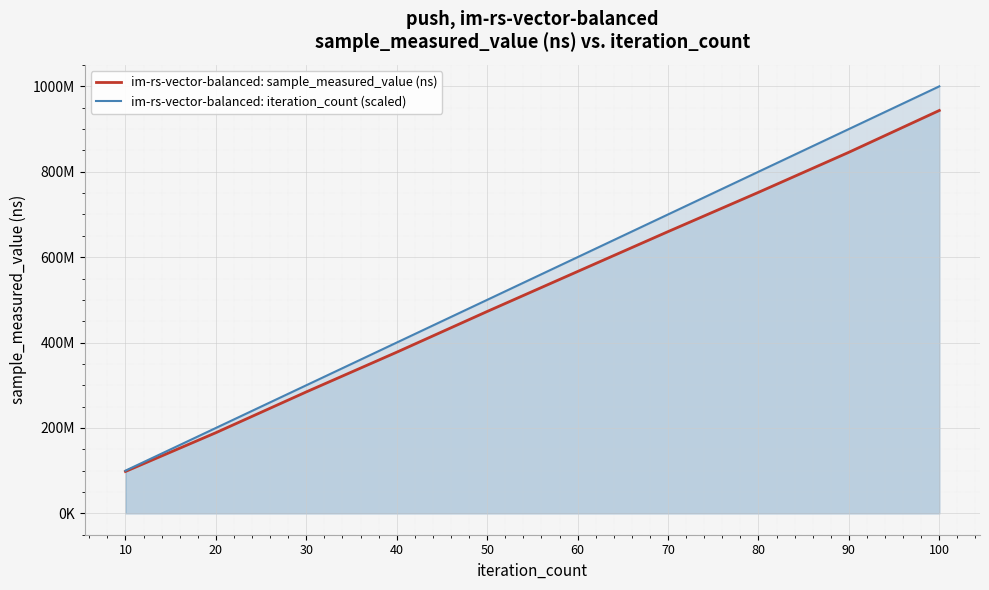

How many data points in im-rs-vector-balanced: iteration_count (scaled) are above 600000000?

4